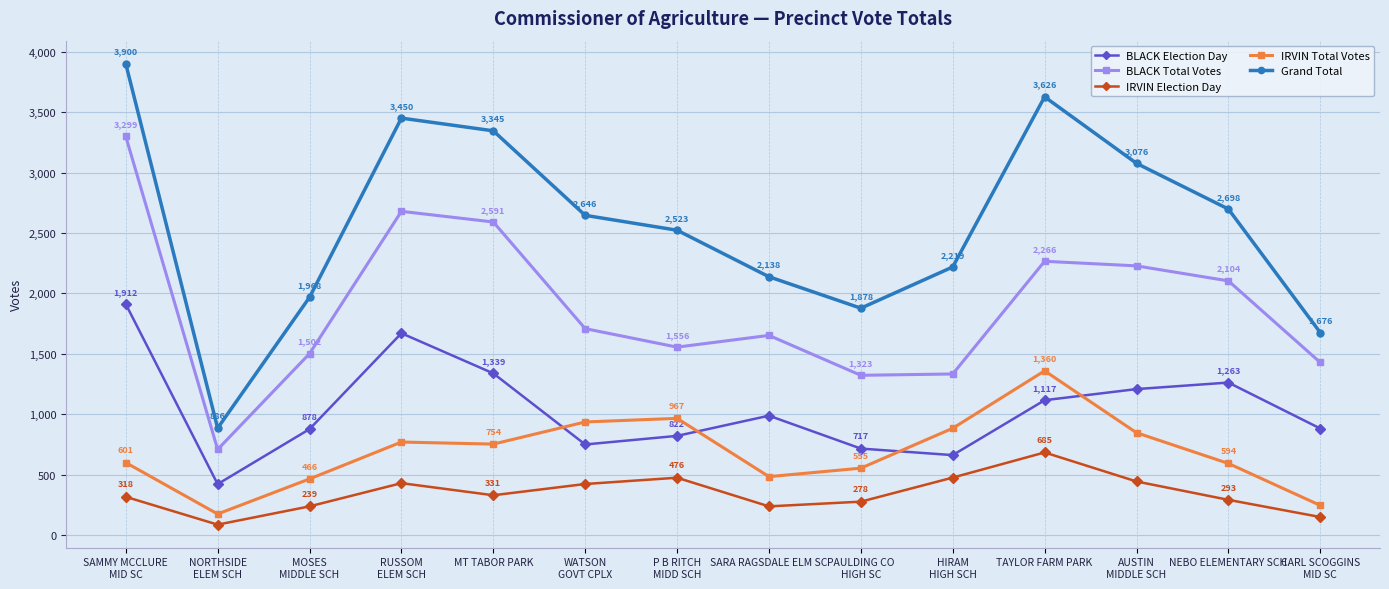

Reading left to right, extract all data points from this chart.

BLACK Election Day: 1912	423	878	1671	1339	751	822	989	717	663	1117	1209	1263	883
BLACK Total Votes: 3299	710	1502	2679	2591	1709	1556	1653	1323	1334	2266	2228	2104	1429
IRVIN Election Day: 318	88	239	431	331	424	476	239	278	477	685	445	293	151
IRVIN Total Votes: 601	176	466	771	754	937	967	485	555	885	1360	848	594	247
Grand Total: 3900	886	1968	3450	3345	2646	2523	2138	1878	2219	3626	3076	2698	1676